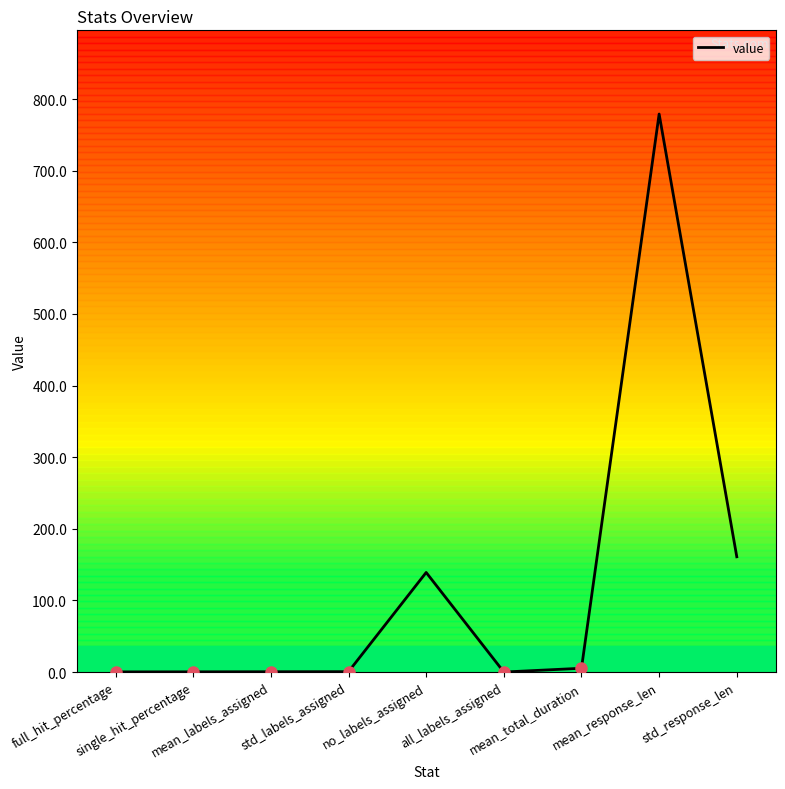

Between all_labels_assigned and single_hit_percentage, which is larger?

single_hit_percentage